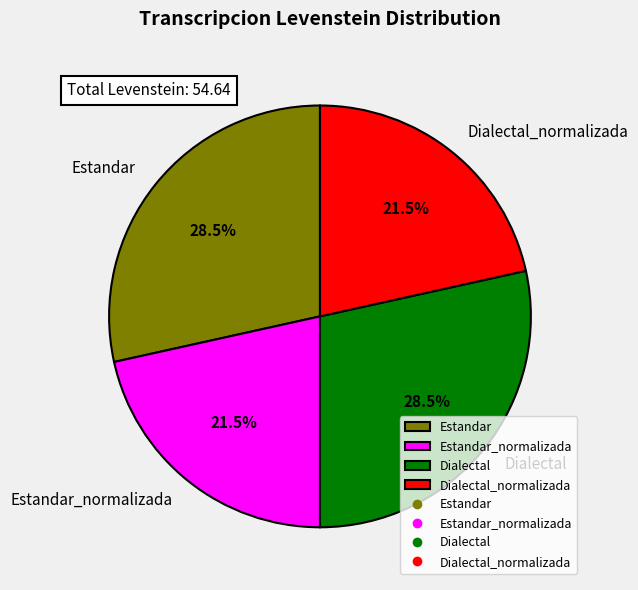

To the nearest percent, what is the difference between the largest and smallest slice percentages?

7%